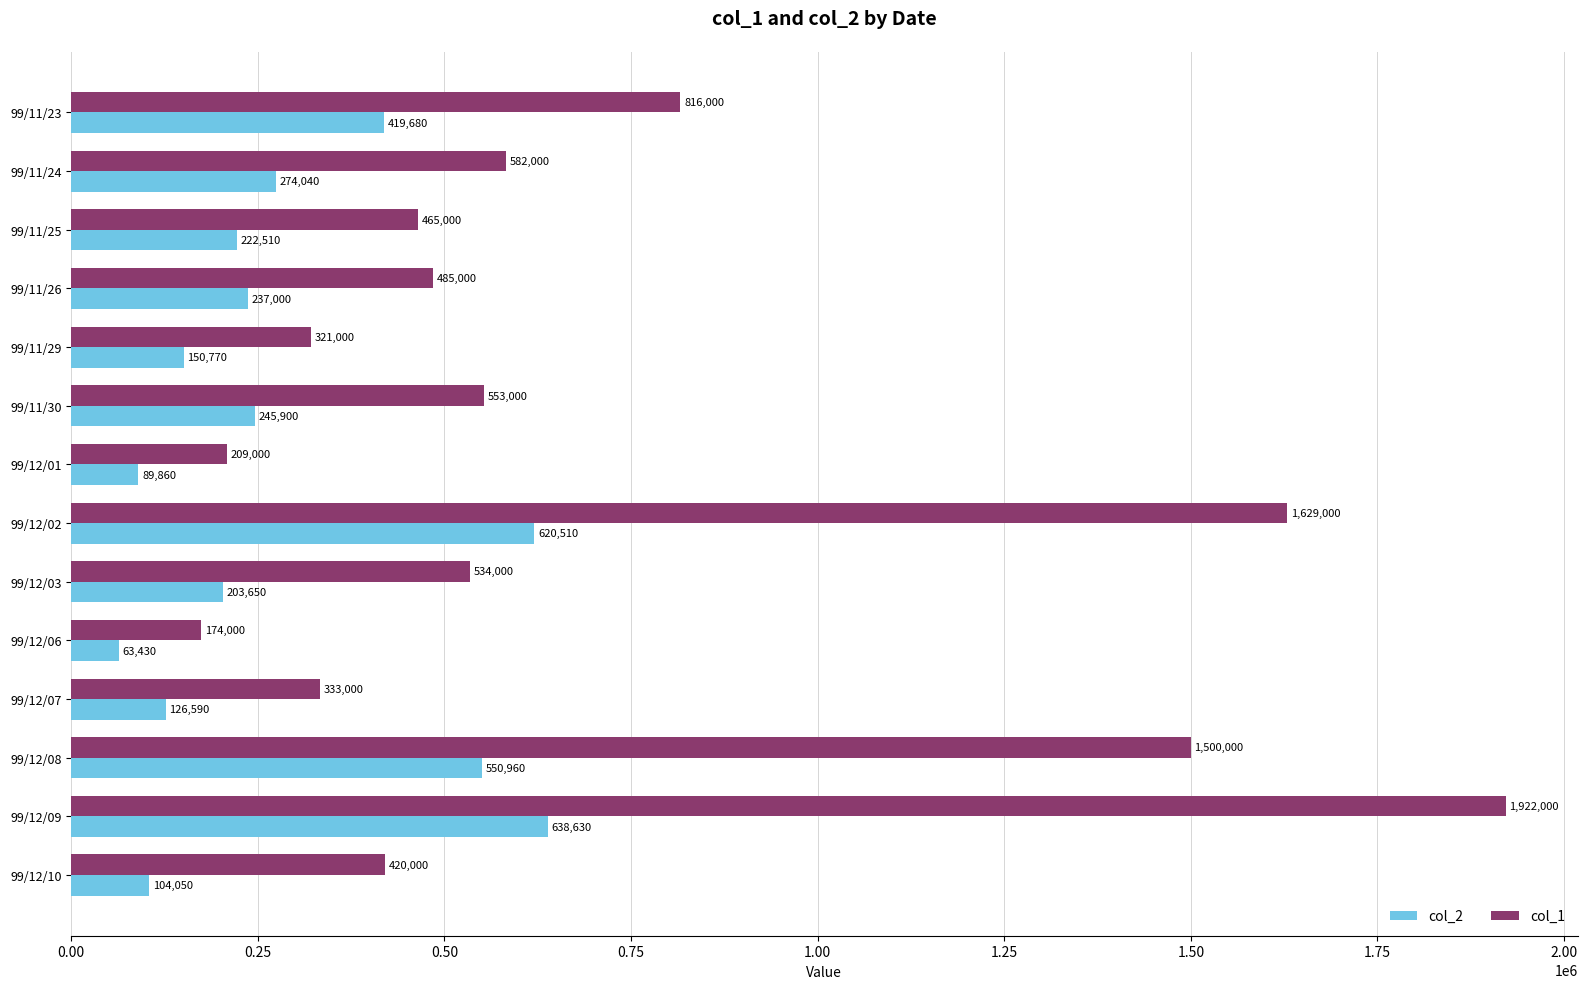

Between 99/12/02 and 99/12/06, which series saw the biggest shift?

col_1